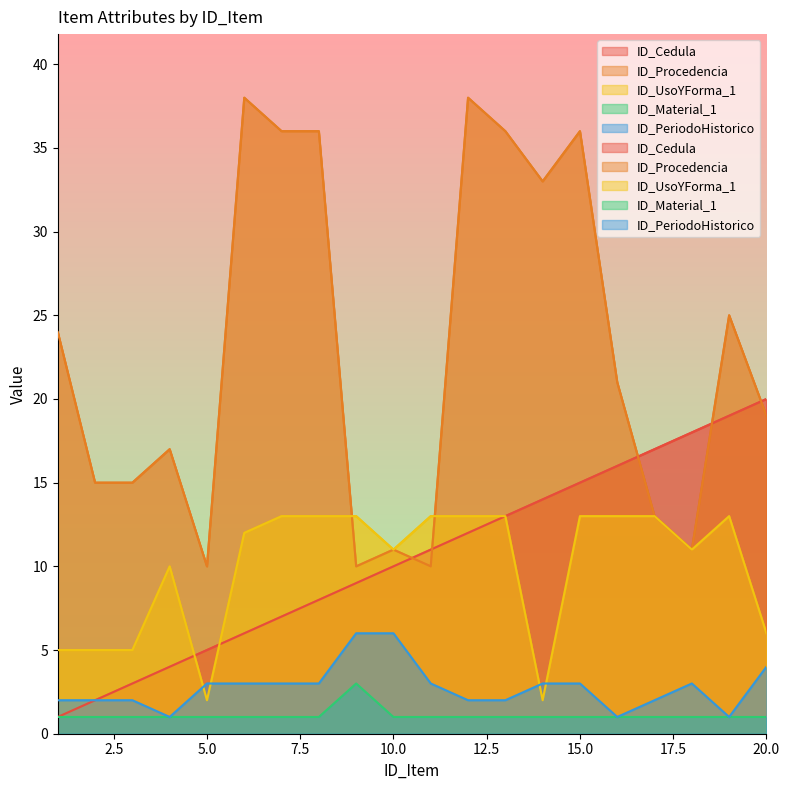

Which series has the largest range (max minus min)?

ID_Procedencia